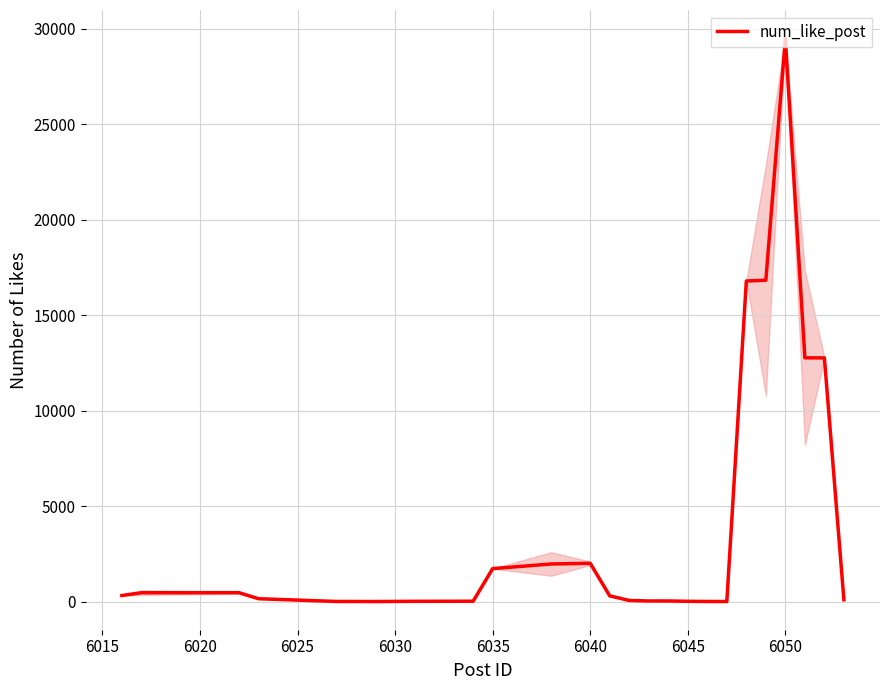

The value at 6050 is 9.9. True or false?

False